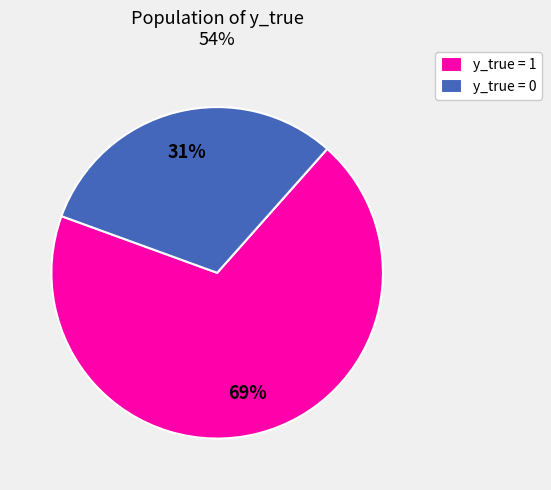

Count the number of slices in the pie.

2